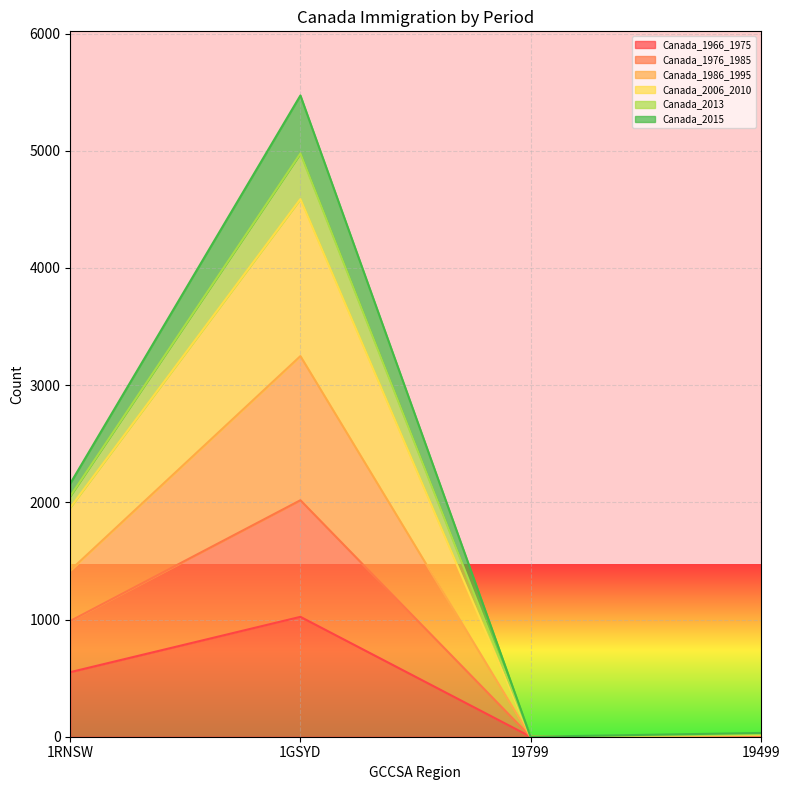

True or false: Canada_2013 has more than 2 interior local peaks.

False